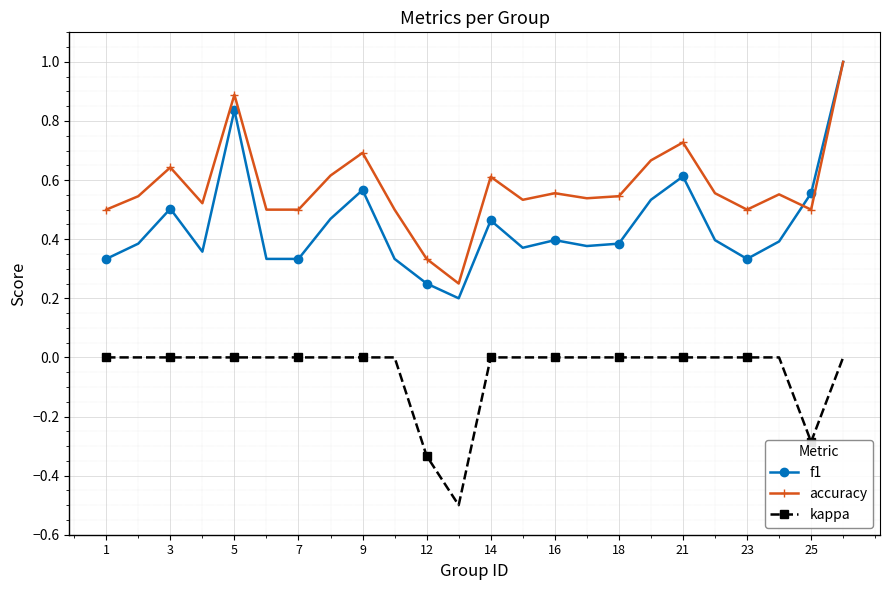

True or false: kappa and accuracy intersect in this chart.

False